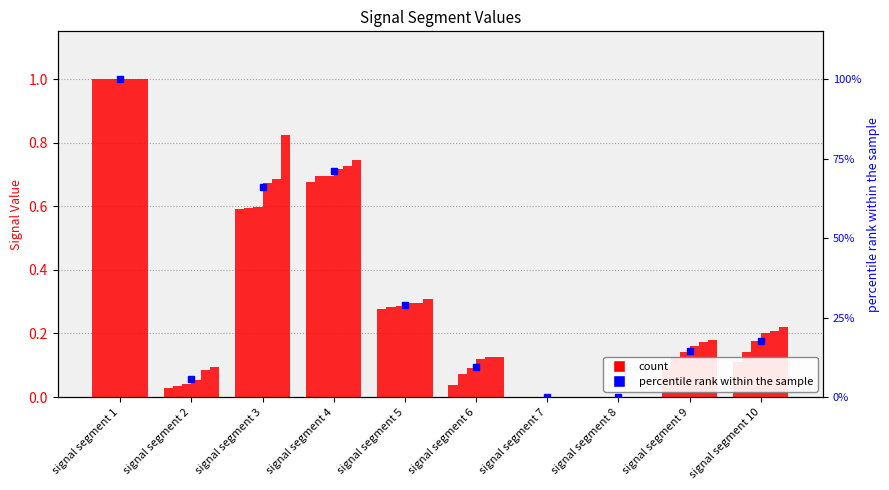

Where is Signal_Value_35 nearest to the value 0?

signal segment 7